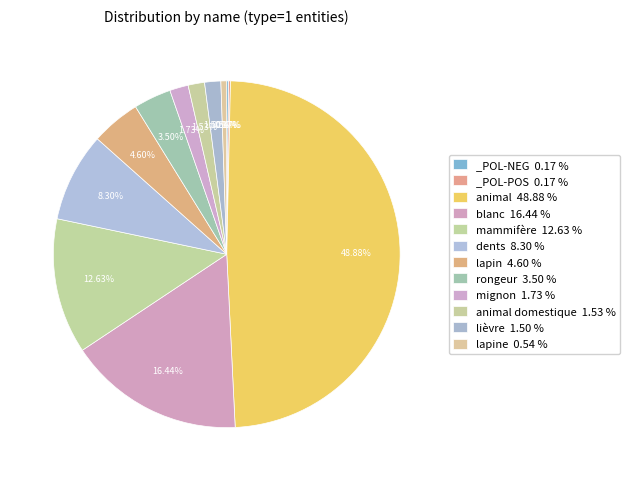

What is the smallest slice in the pie chart?

_POL-NEG